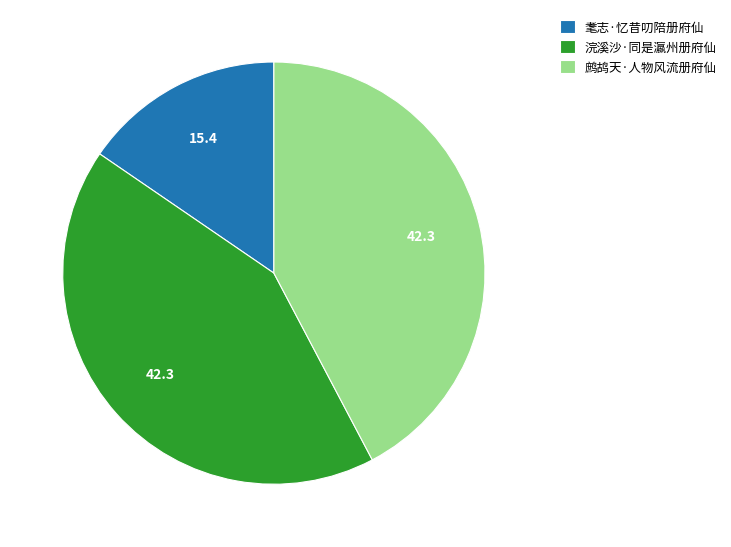

Combined, do 鹧鸪天·人物风流册府仙 and 耄志·忆昔叨陪册府仙 account for over 50%?

Yes